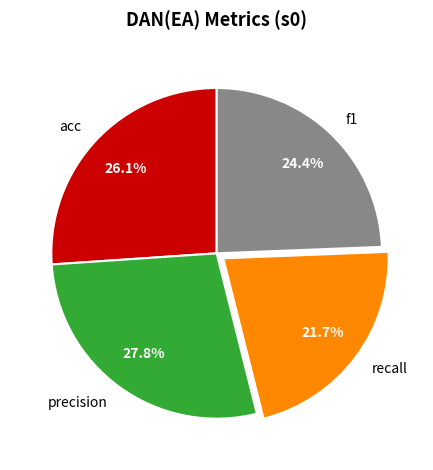

Count the number of slices in the pie.

4